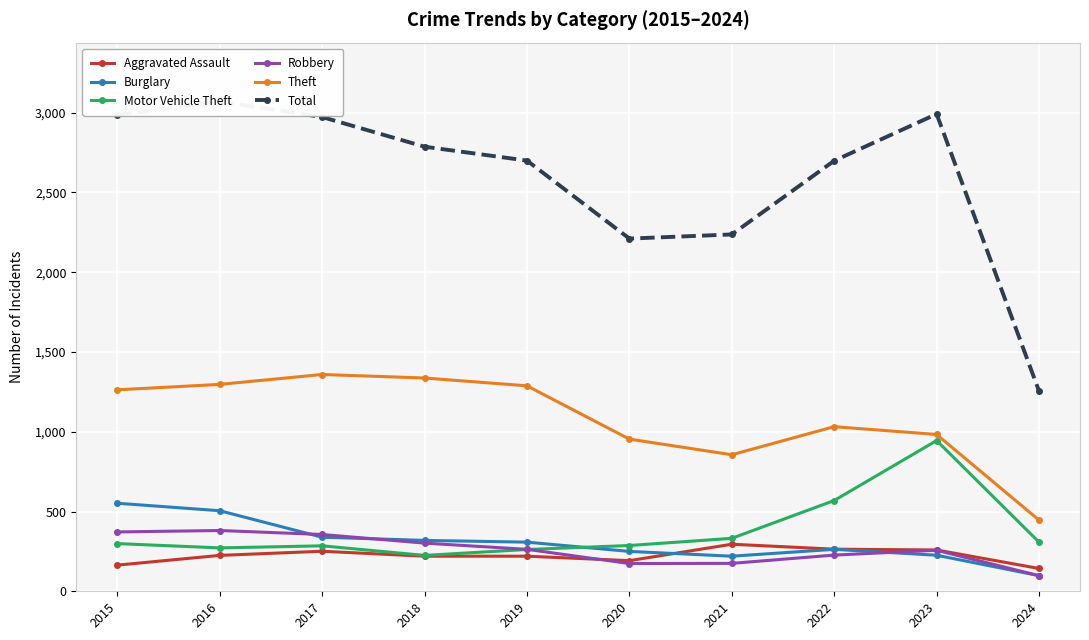

What is the sum of all Robbery values?

2605